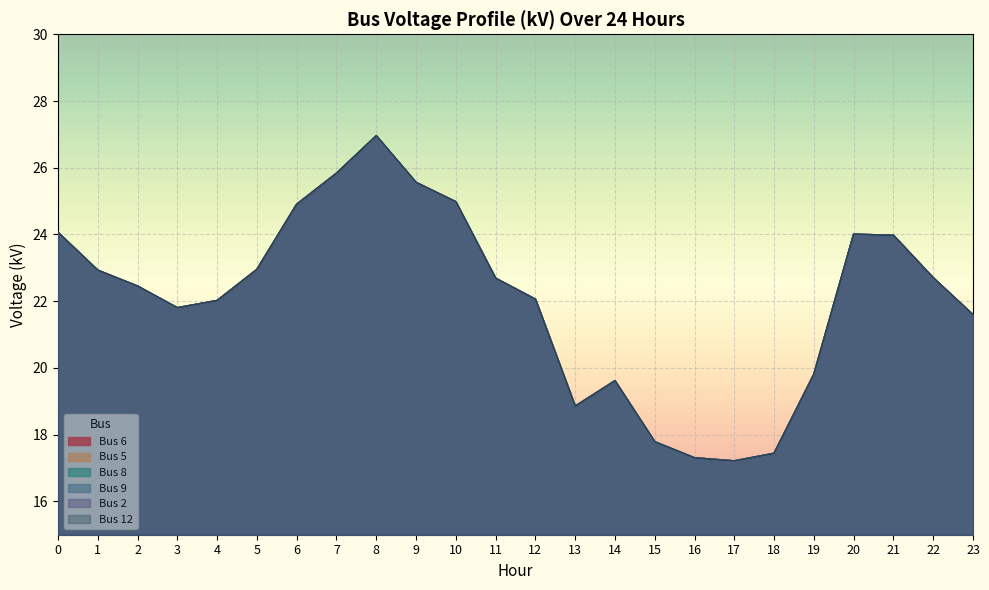

Reading right to left, what are all the values shown in this chart?

Bus 6: 21.6	22.7	24.0	24.0	19.8	17.4	17.2	17.3	17.8	19.6	18.9	22.1	22.7	25.0	25.6	27.0	25.8	24.9	22.9	22.0	21.8	22.5	22.9	24.1
Bus 5: 21.6	22.7	24.0	24.0	19.8	17.4	17.2	17.3	17.8	19.6	18.9	22.1	22.7	25.0	25.6	27.0	25.8	24.9	22.9	22.0	21.8	22.5	22.9	24.1
Bus 8: 21.6	22.7	24.0	24.0	19.8	17.4	17.2	17.3	17.8	19.6	18.9	22.1	22.7	25.0	25.6	27.0	25.8	24.9	22.9	22.0	21.8	22.5	22.9	24.1
Bus 9: 21.6	22.7	24.0	24.0	19.8	17.4	17.2	17.3	17.8	19.6	18.9	22.1	22.7	25.0	25.6	27.0	25.8	24.9	22.9	22.0	21.8	22.5	22.9	24.1
Bus 2: 21.6	22.7	24.0	24.0	19.8	17.4	17.2	17.3	17.8	19.6	18.9	22.1	22.7	25.0	25.6	27.0	25.8	24.9	22.9	22.0	21.8	22.5	22.9	24.1
Bus 12: 21.6	22.7	24.0	24.0	19.8	17.4	17.2	17.3	17.8	19.6	18.9	22.1	22.7	25.0	25.6	27.0	25.8	24.9	22.9	22.0	21.8	22.5	22.9	24.1